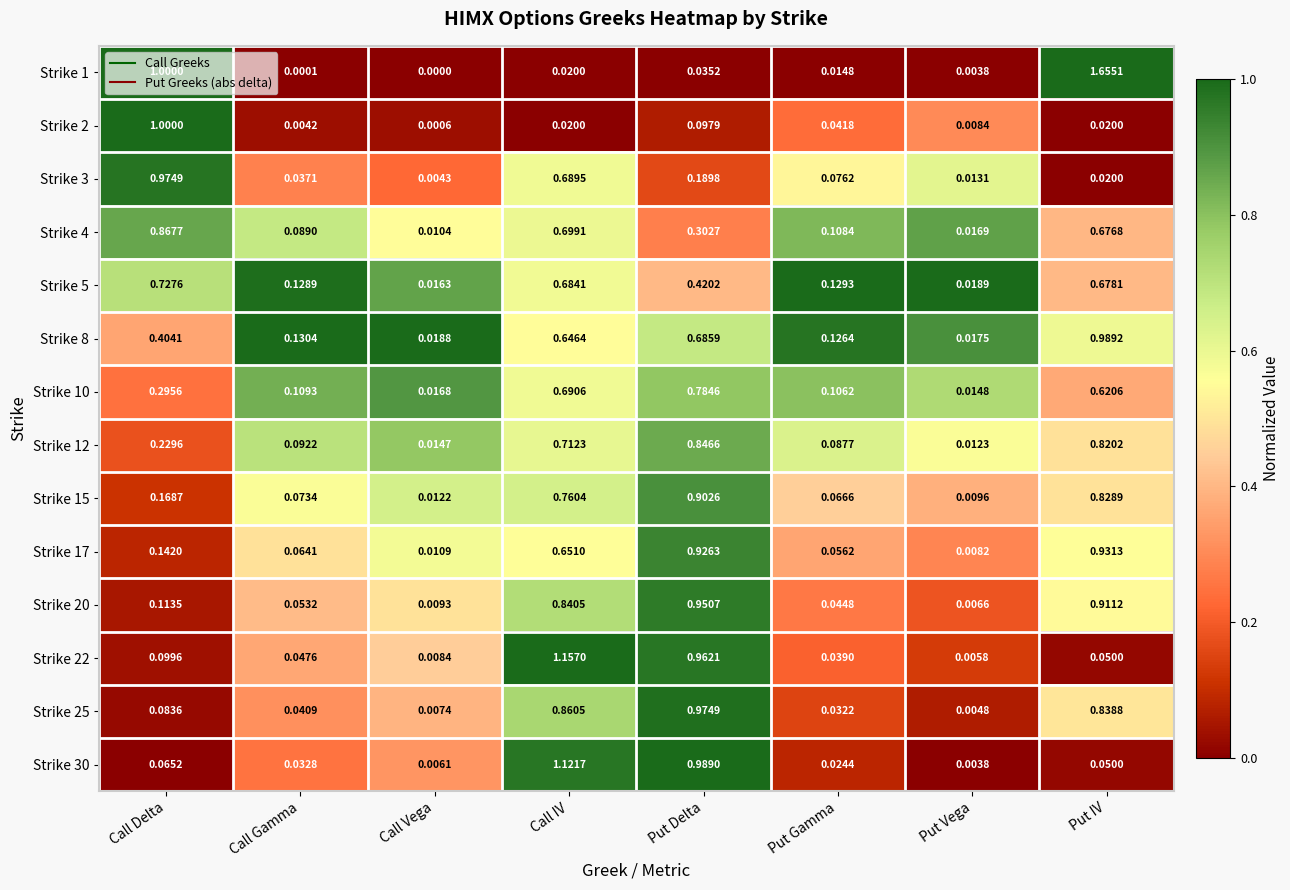

Which category has the highest value in the Strike 20 series?

Put Delta